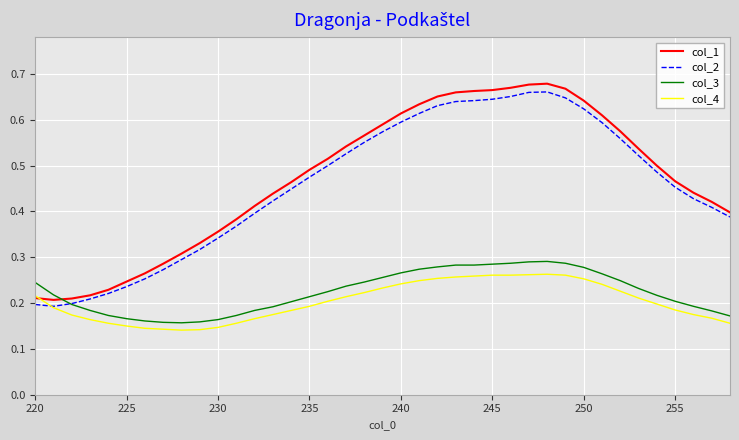

Which series ends up on top after the final intersection of col_1 and col_3?

col_1